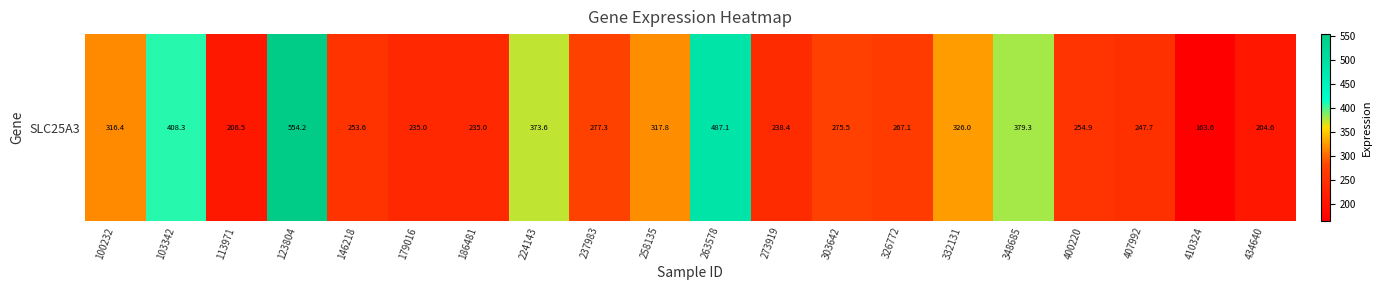

What is the difference between the maximum and minimum values?

390.5